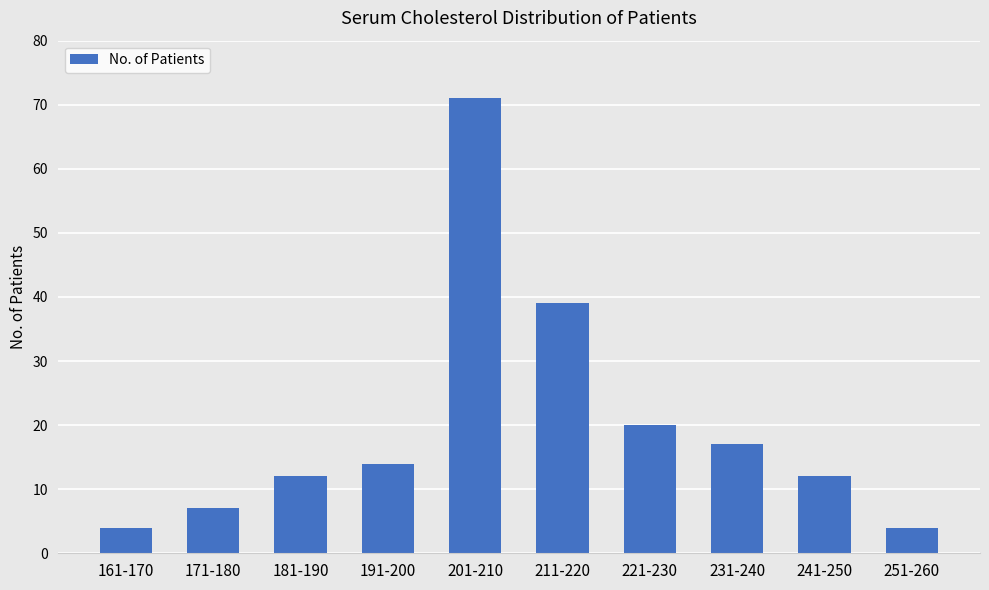

How many data points are less than 14?

5